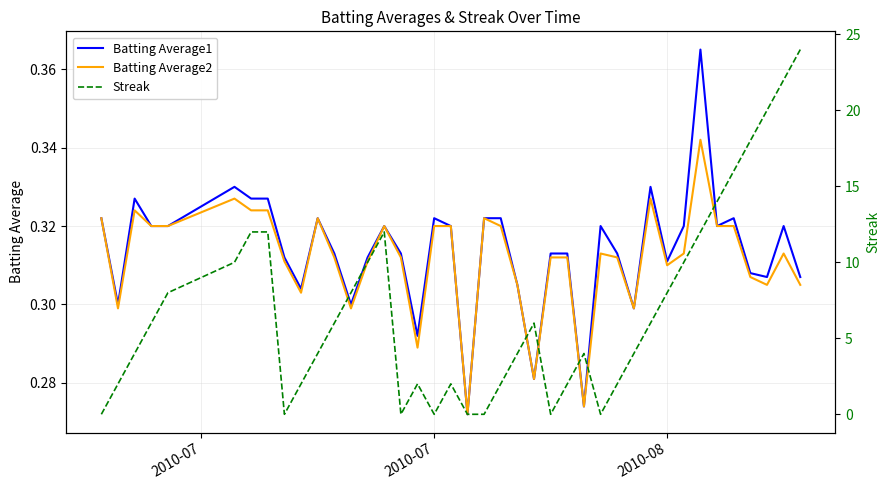

What is the maximum value shown in the chart?

24.0